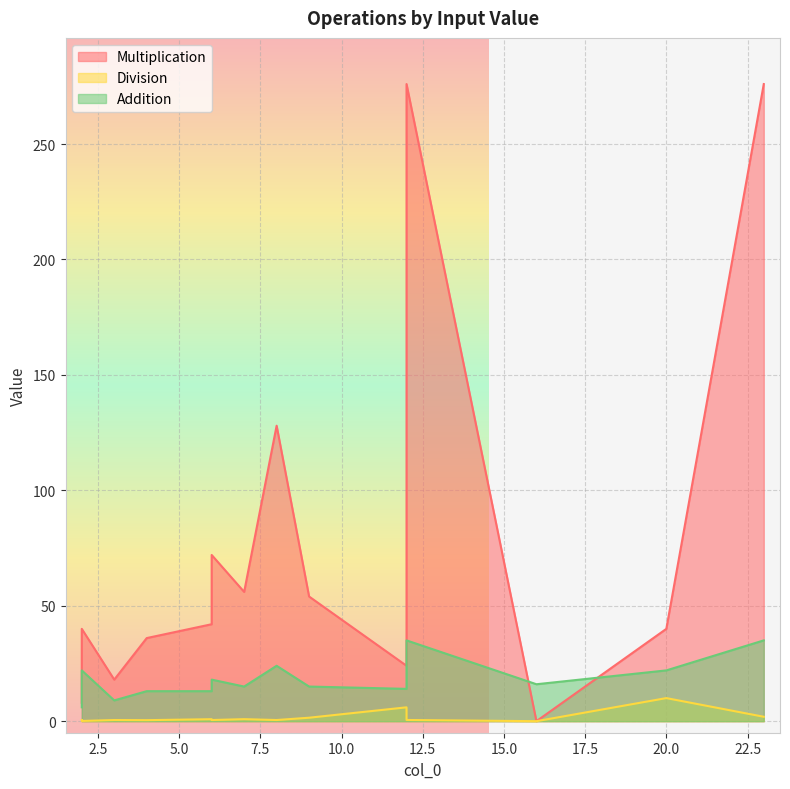

Reading left to right, what are all the values shown in this chart?

Multiplication: 12=24.0	2=40.0	20=40.0	2=8.0	4=36.0	9=54.0	6=72.0	12=276.0	23=276.0	12=36.0	3=18.0	6=42.0	7=56.0	8=128.0	16=0.0
Division: 12=6.0	2=0.1	20=10.0	2=0.5	4=0.4	9=1.5	6=0.5	12=0.5	23=1.9	12=4.0	3=0.5	6=0.9	7=0.9	8=0.5	16=0.0
Addition: 12=14.0	2=22.0	20=22.0	2=6.0	4=13.0	9=15.0	6=18.0	12=35.0	23=35.0	12=15.0	3=9.0	6=13.0	7=15.0	8=24.0	16=16.0